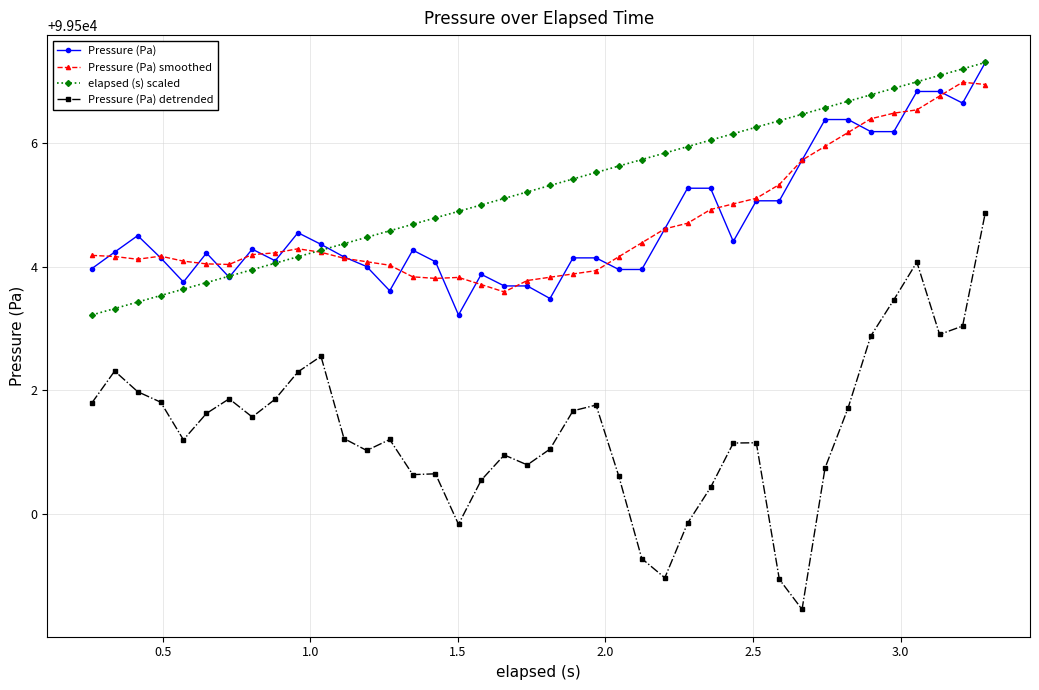

What is the value of the Pressure (Pa) detrended point at the 38th from the left?

99502.9